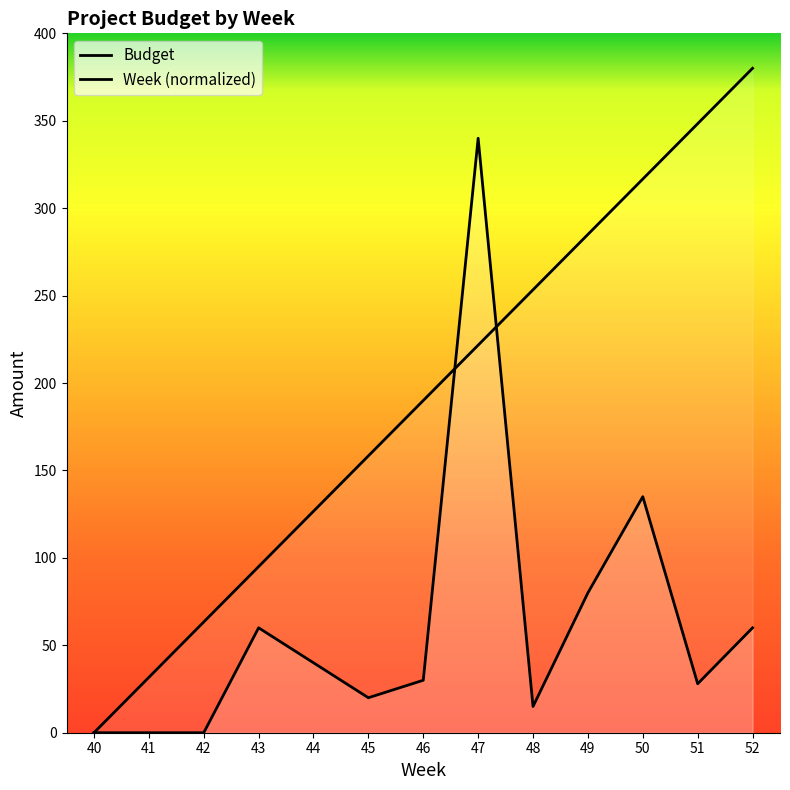

What is the average value of the Week series?

190.0